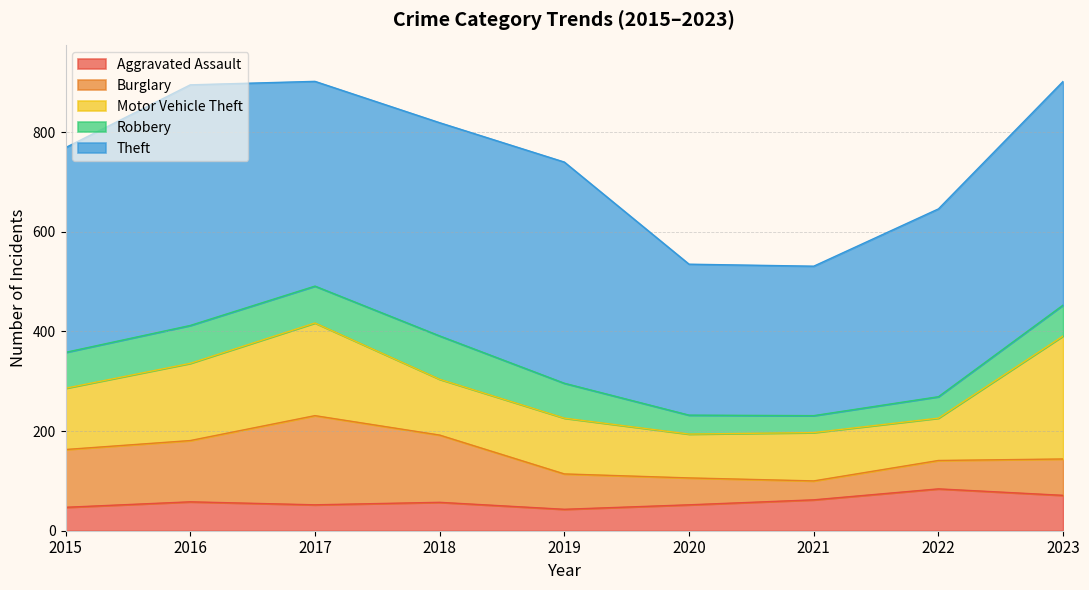

Does the chart display data point markers on the line(s)?

No